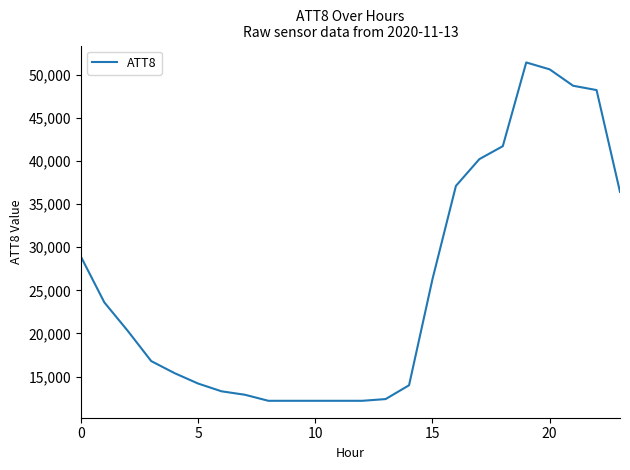

What is the average value?

25558